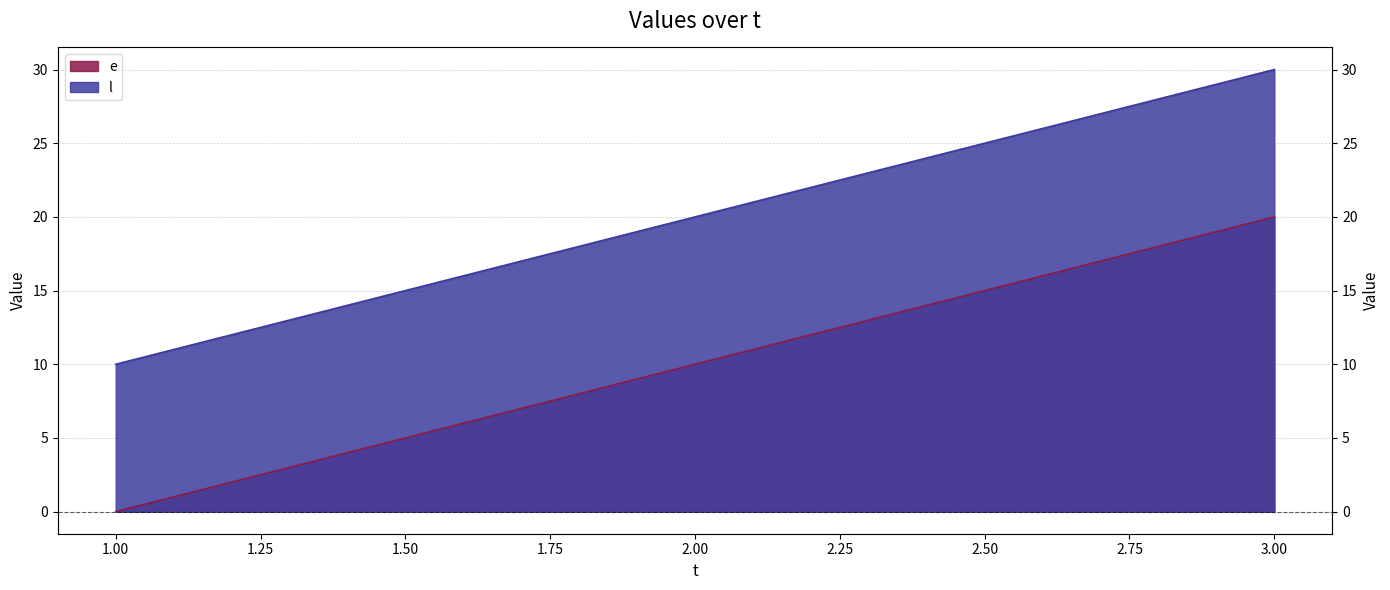

Which label corresponds to the smallest value in the chart?

1